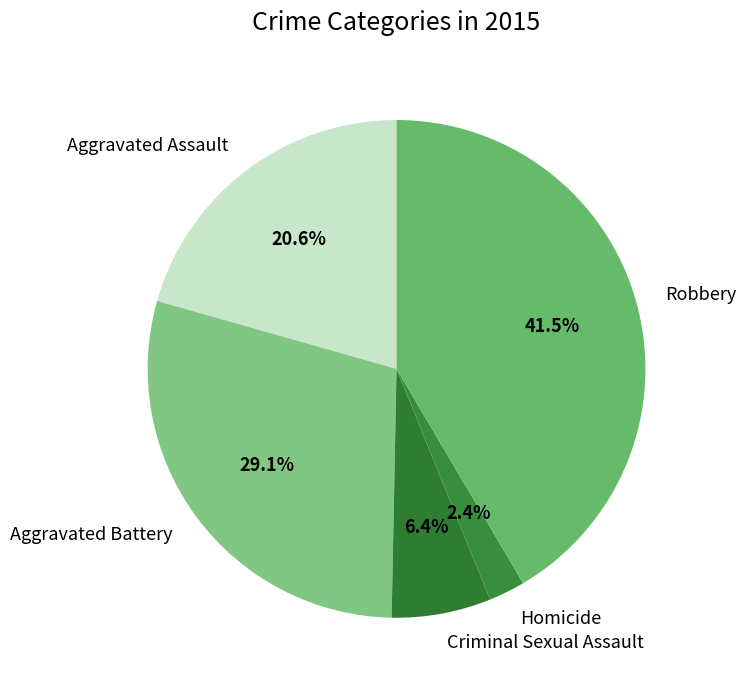

Is there a majority slice in this chart?

No